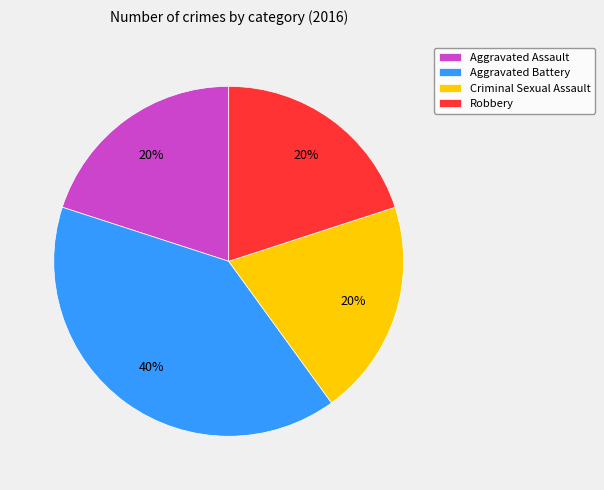

Approximately how many times larger is the value at Criminal Sexual Assault compared to Aggravated Battery?

0.5